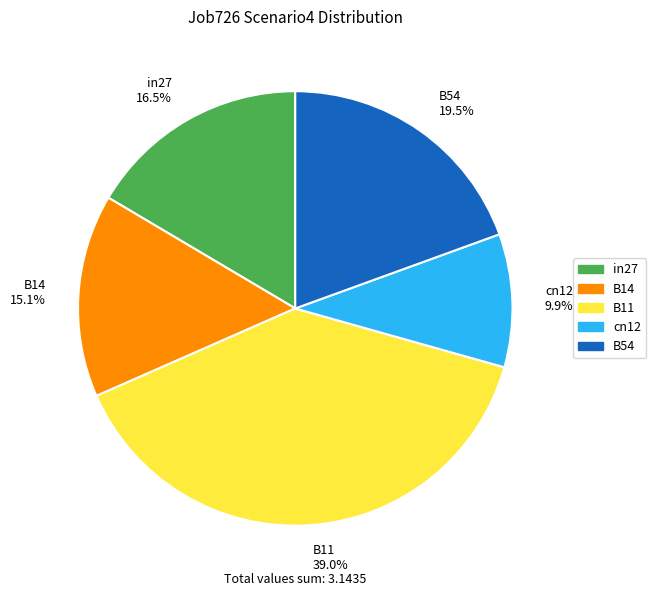

Between B11 and cn12, which is larger?

B11